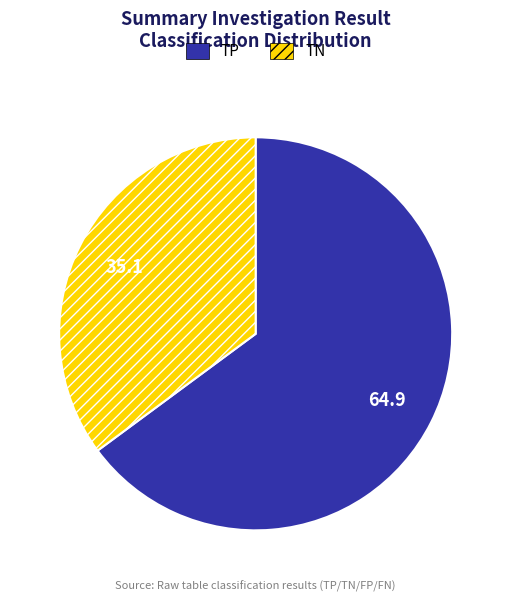

Is there a majority slice in this chart?

Yes